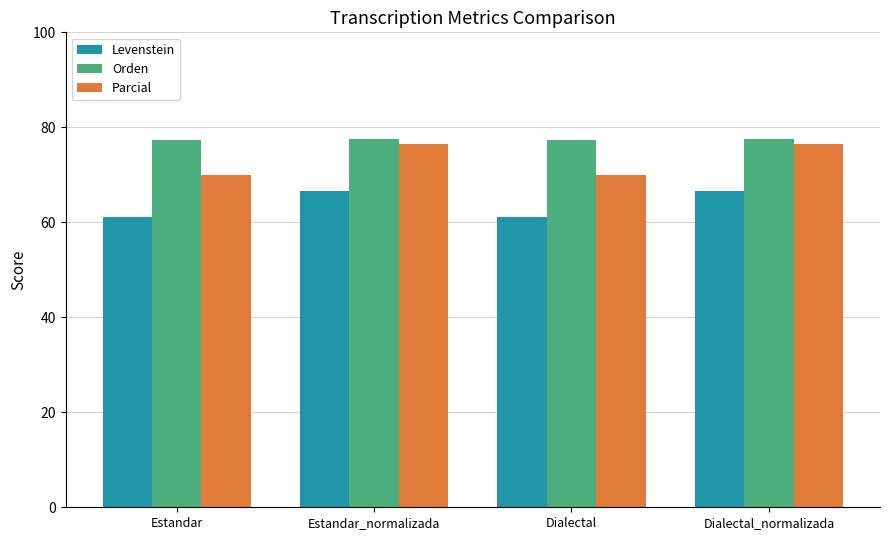

List the series in order of their overall mean, highest first.

Orden, Parcial, Levenstein